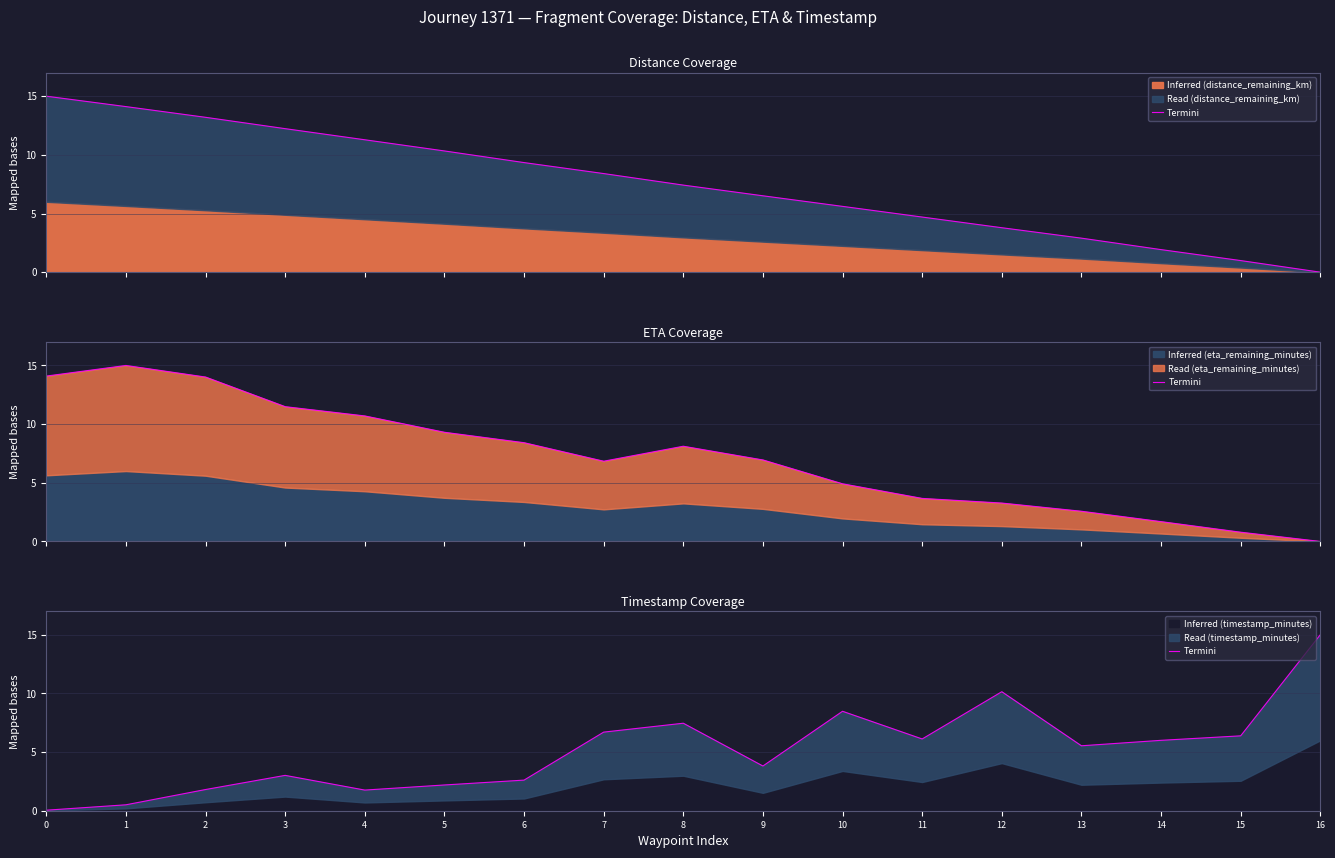

Reading left to right, transcribe all the data shown in this chart.

0.0	0.5	1.8	3.0	1.8	2.2	2.6	6.7	7.5	3.8	8.5	6.1	10.1	5.5	6.0	6.4	15.0